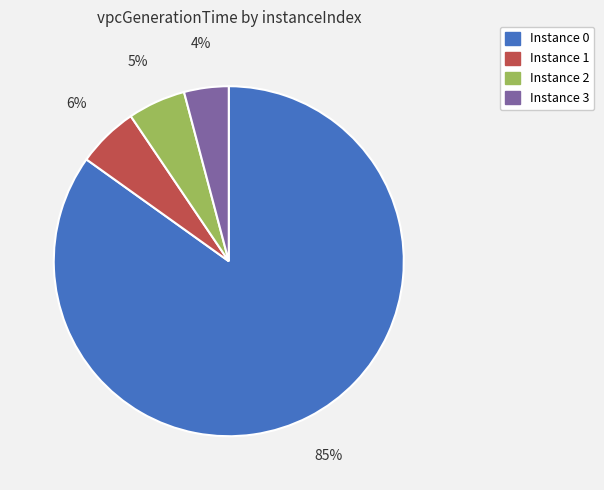

To the nearest percent, what is the difference between the largest and smallest slice percentages?

81%